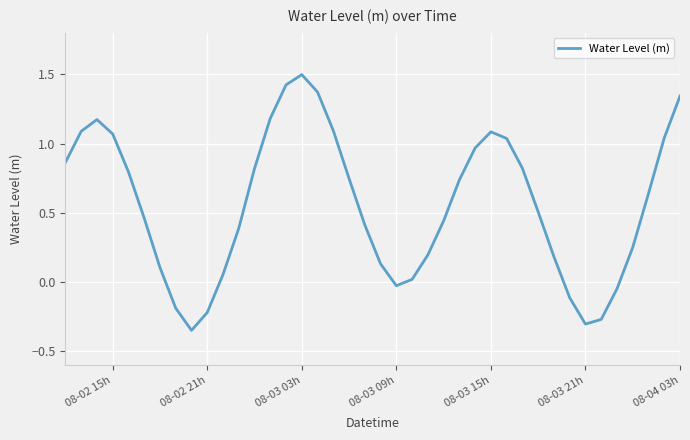

What is the greatest value displayed?

1.5